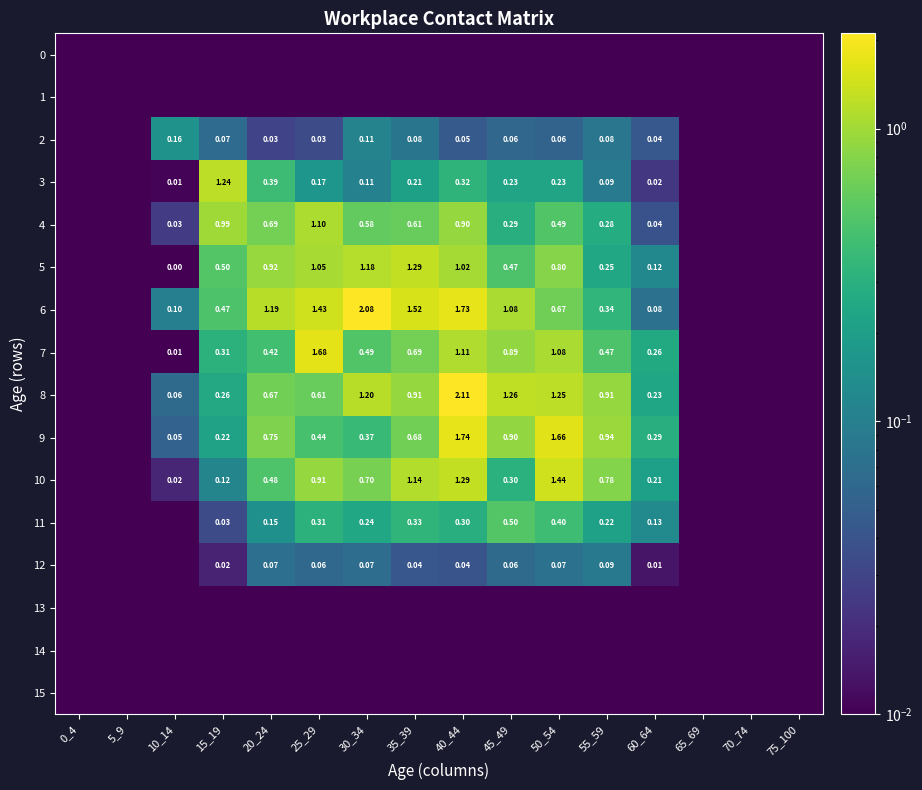

What is the difference between the second highest and second lowest values in the 4 series?

1.0